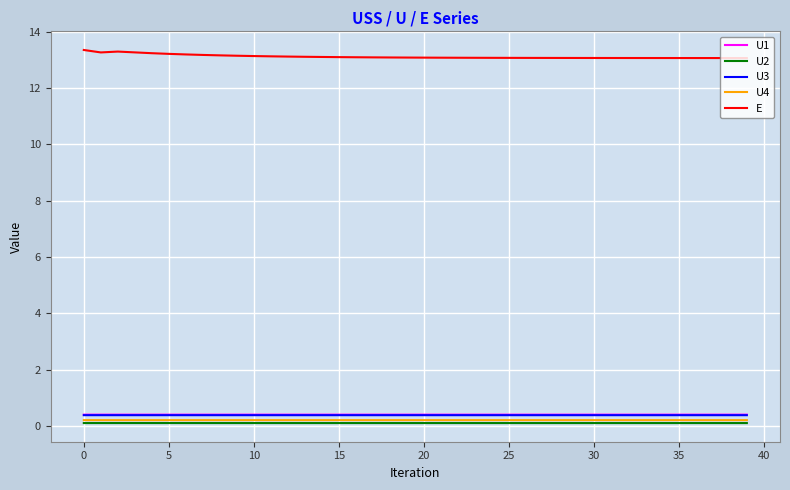

What is the maximum value shown in the chart?

13.3